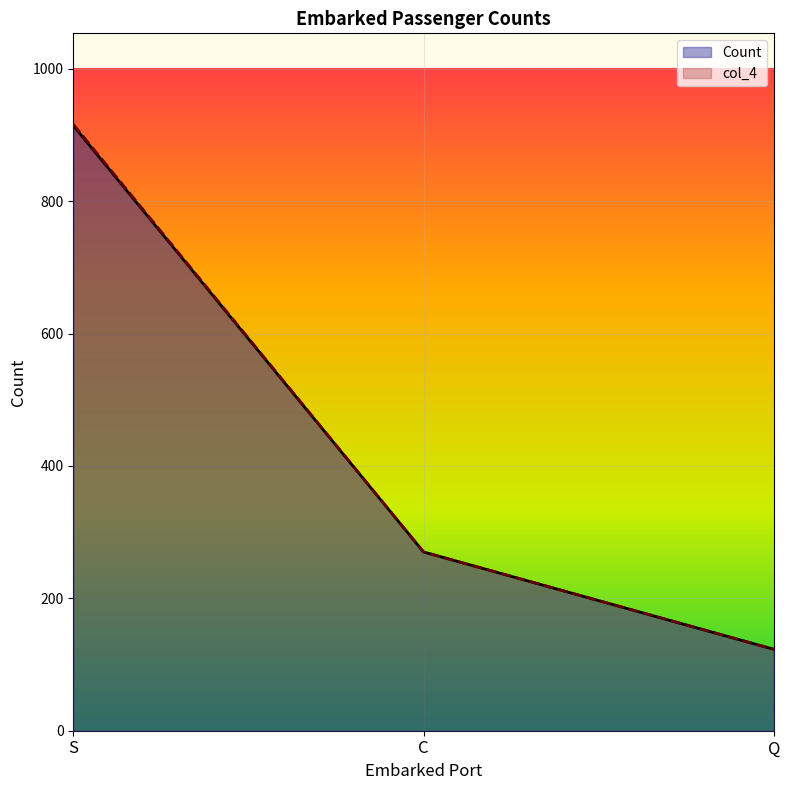

What is the sum of all col_4 values?

1309